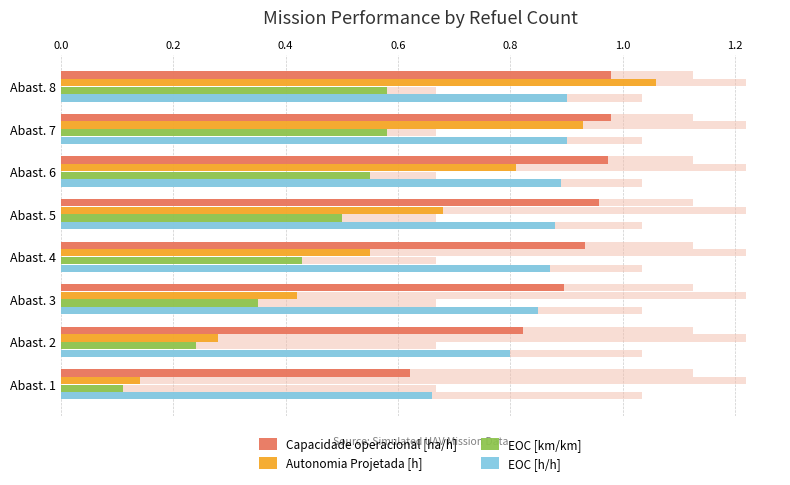

What is the spread (max minus min) of values at 0.2?

0.6